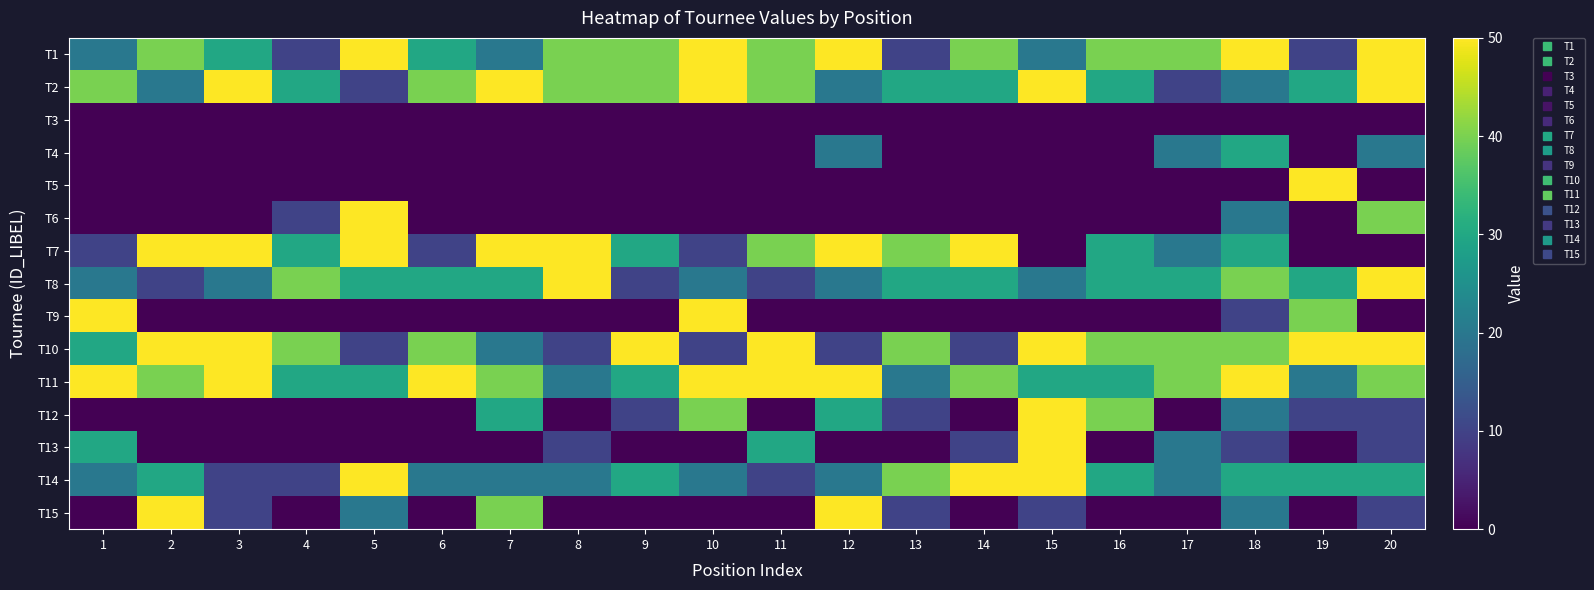

What is the difference between the highest and lowest values at 12?

50